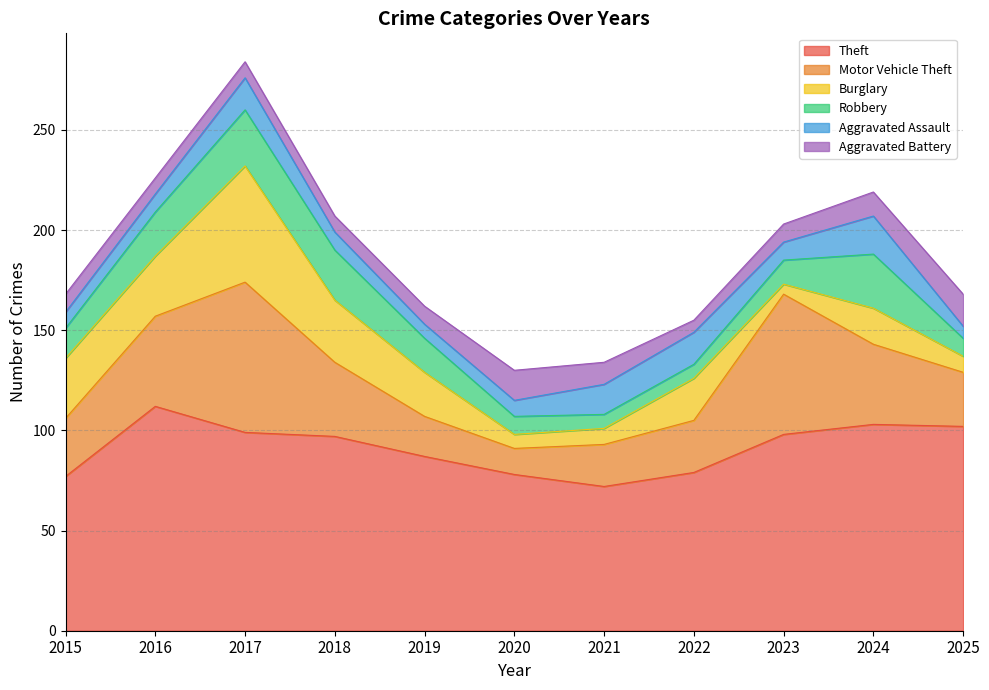

What is the difference between the second highest and minimum values in the Burglary series?

26